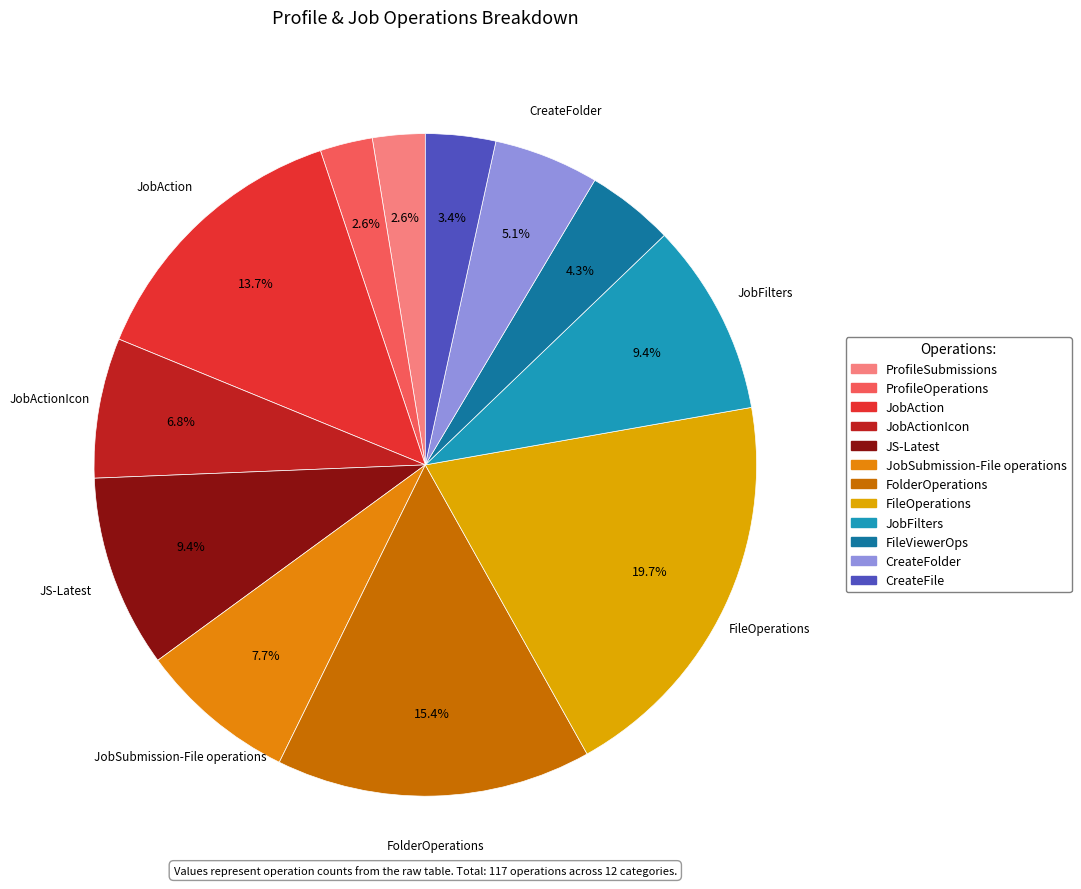

Count the number of slices in the pie.

12